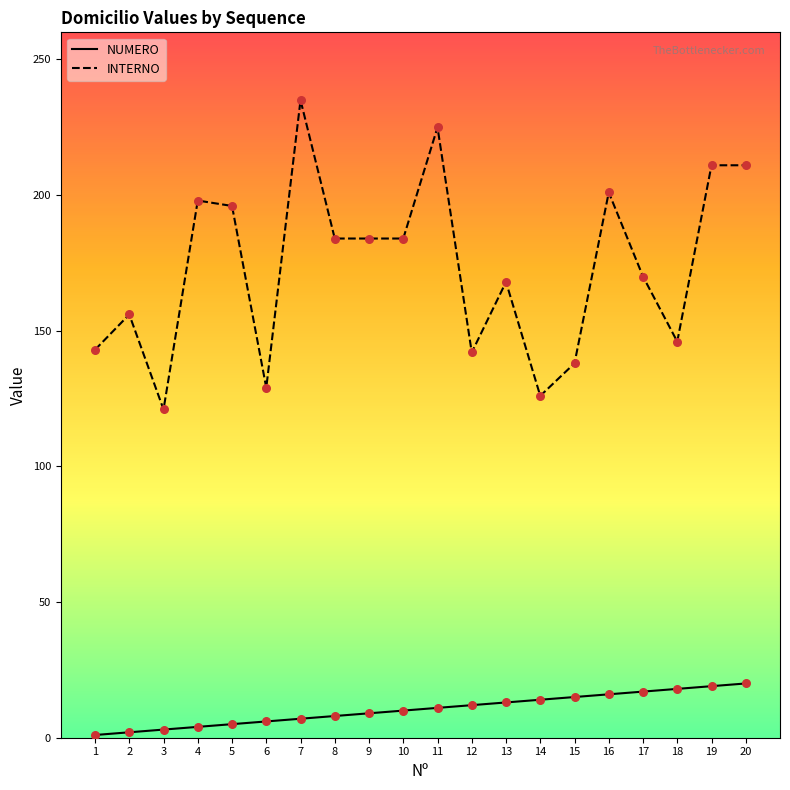

At how many categories does at least one series exceed 81?

20